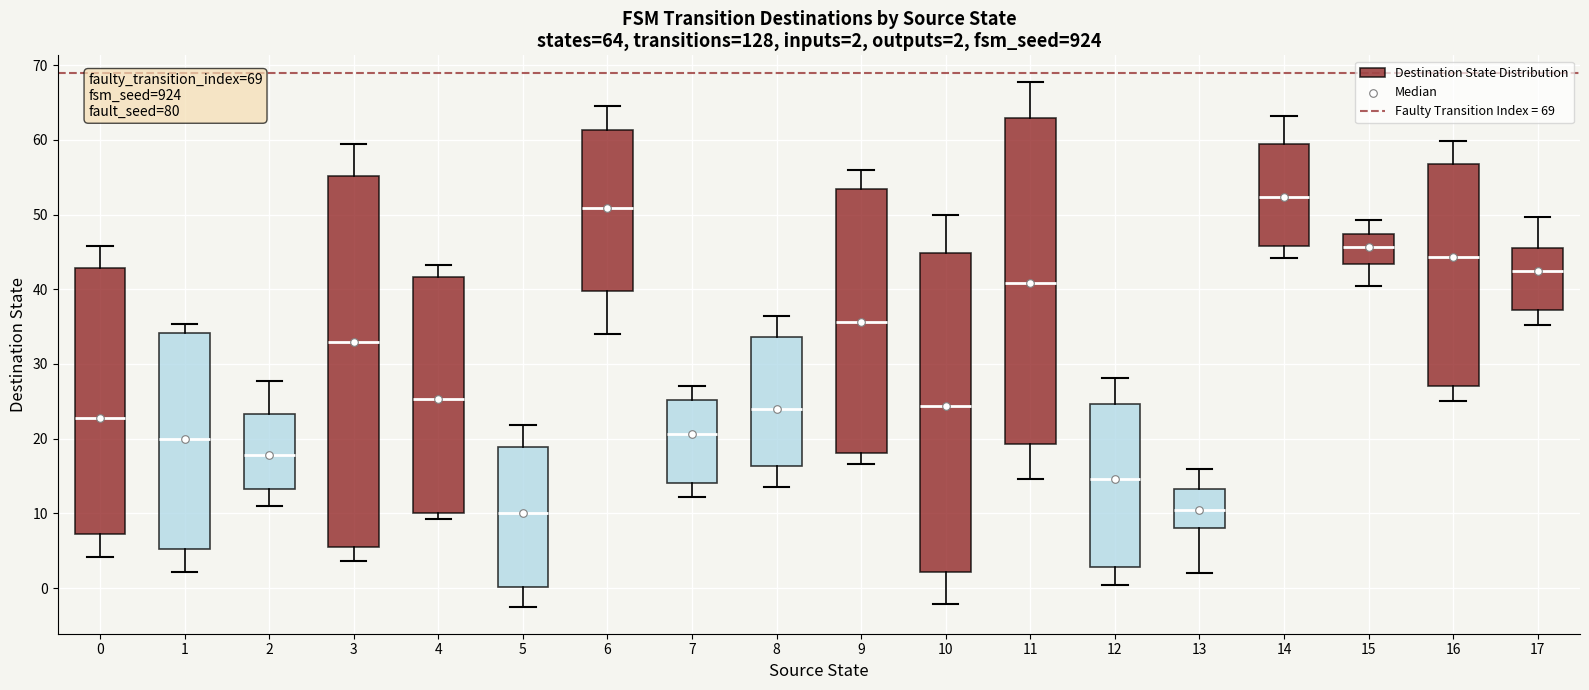

Which box has the highest median line?

14